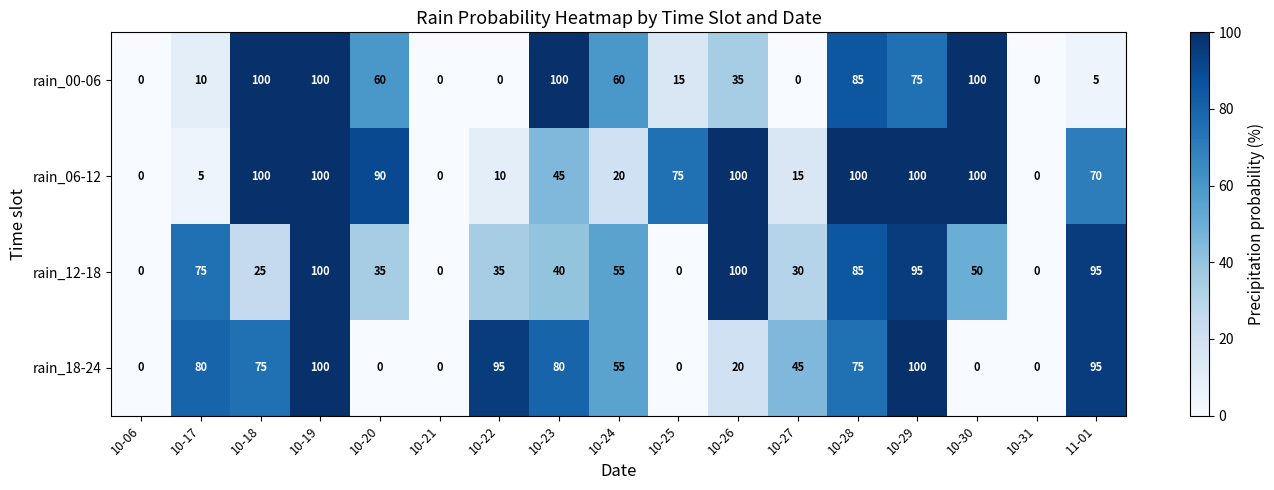

What is the total value across all series at 10-23?

265